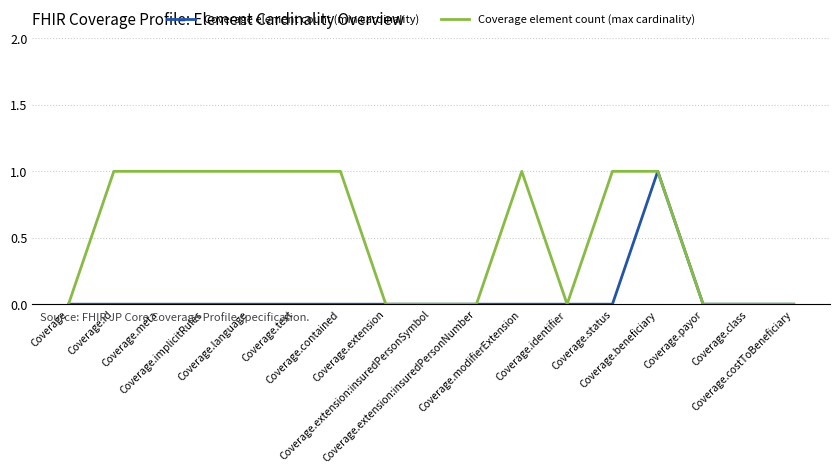

Is this an area chart (filled region under the line)?

No